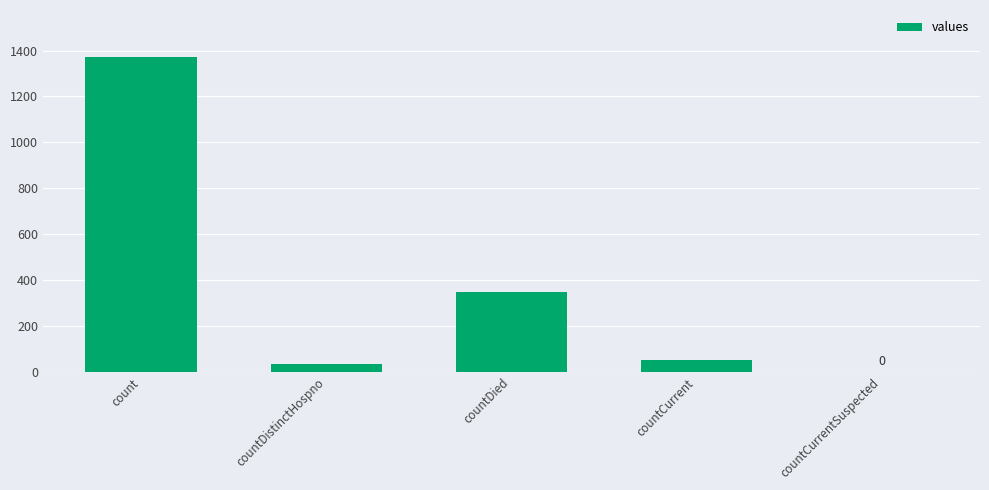

What is the maximum value shown in the chart?

1371